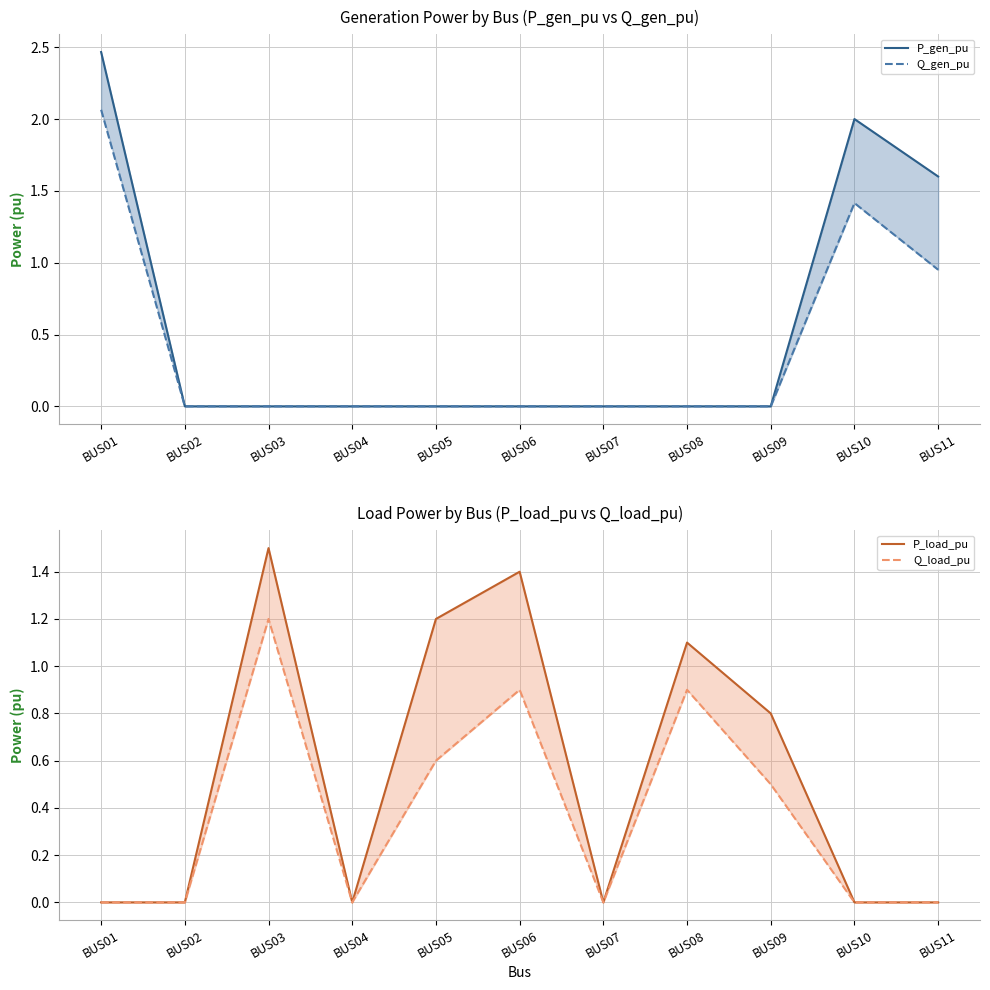

Which series has the widest spread of values?

P_gen_pu